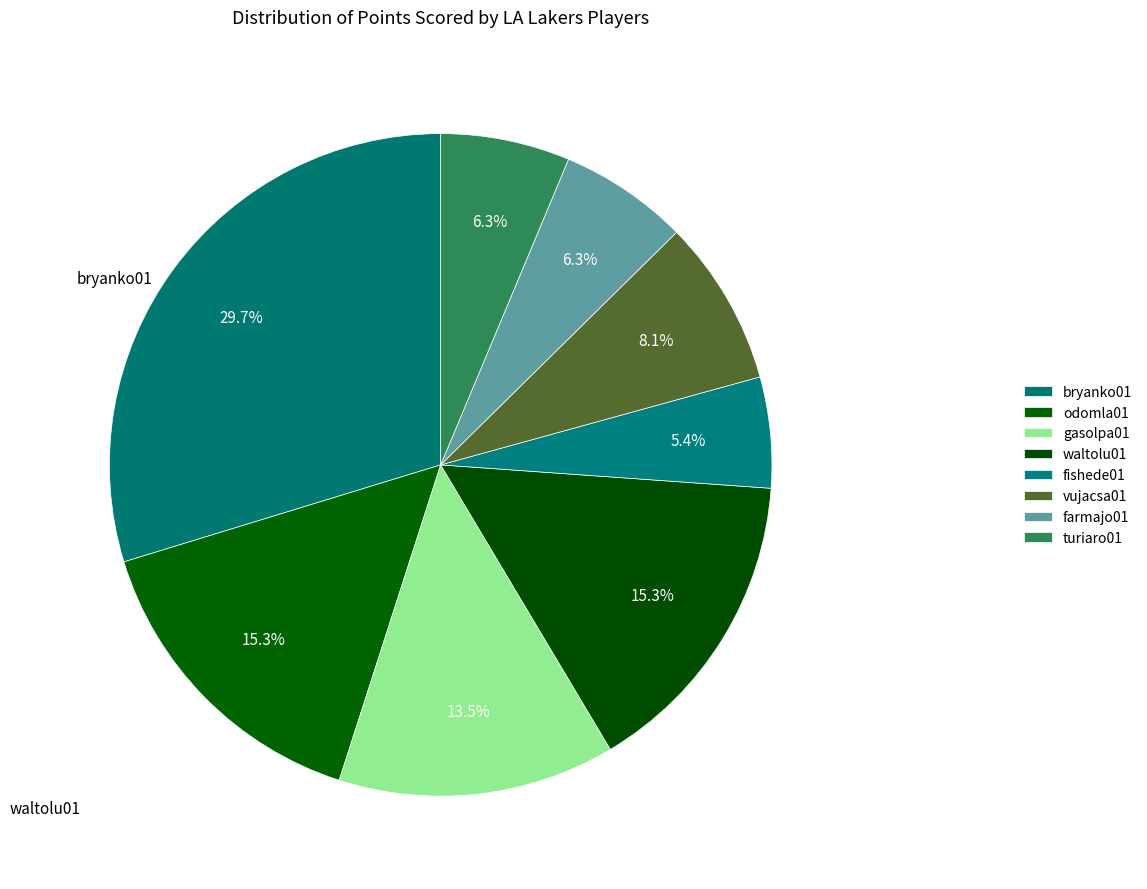

Rank the categories by value from lowest to highest.

fishede01, farmajo01, turiaro01, vujacsa01, gasolpa01, odomla01, waltolu01, bryanko01